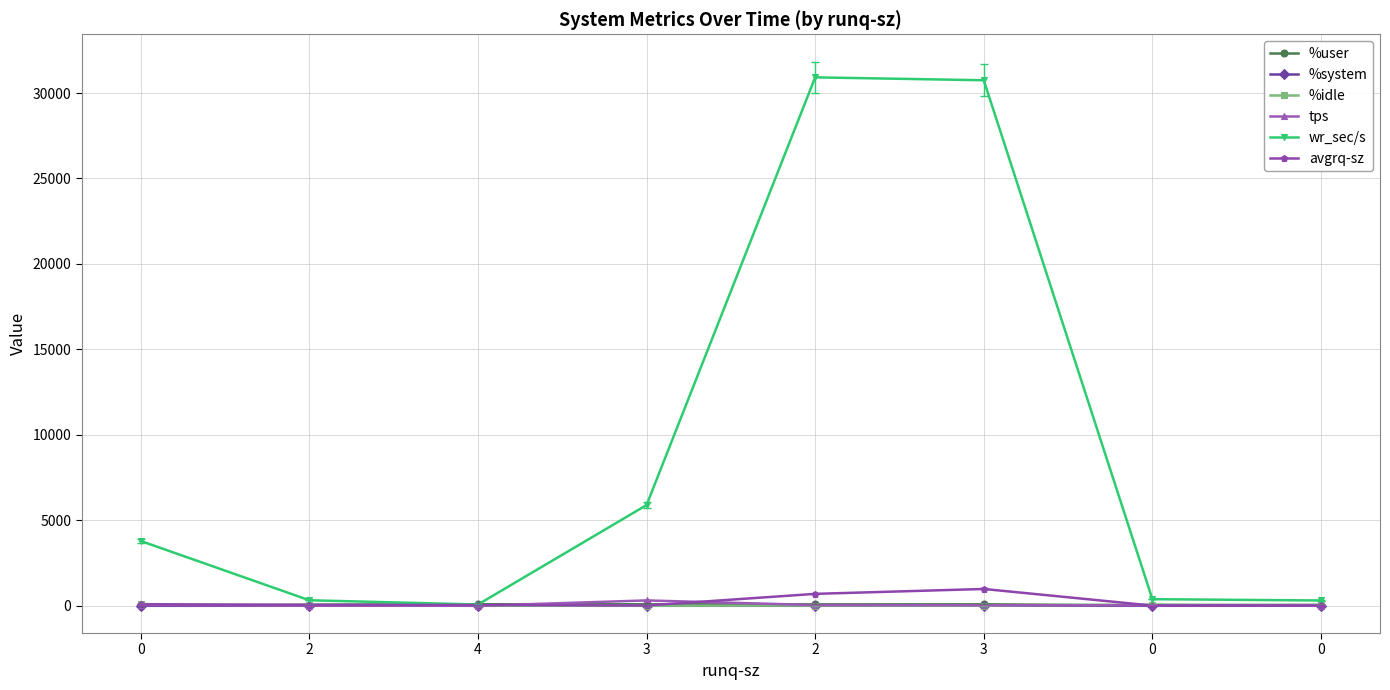

What is the difference between the maximum and minimum values in the avgrq-sz series?

972.6